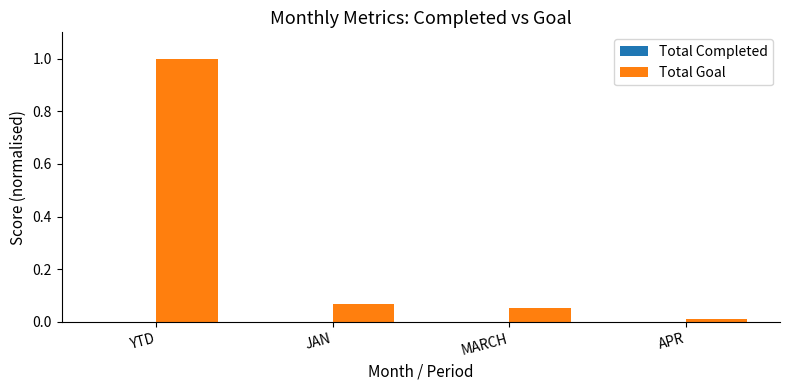

How many groups of bars are there?

4